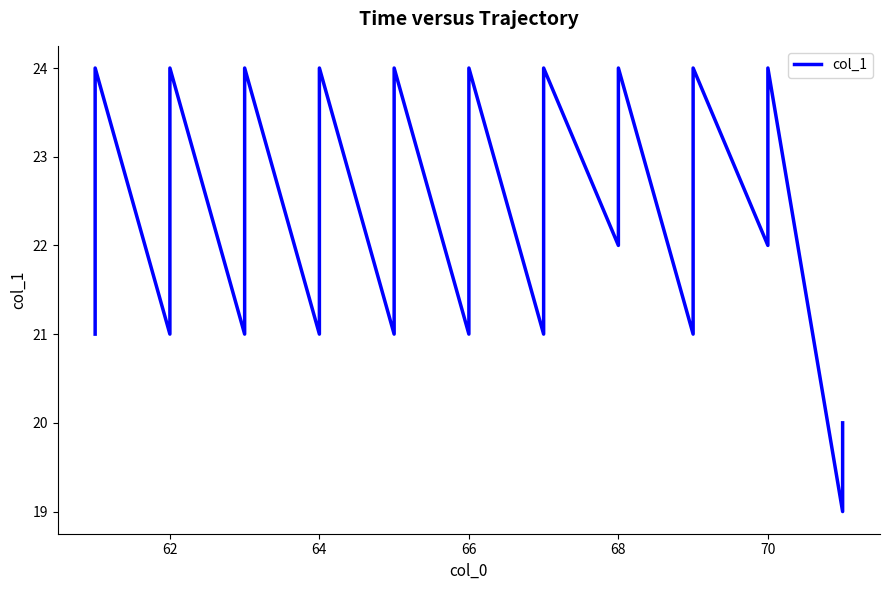

Which category has the highest value across all series?

66